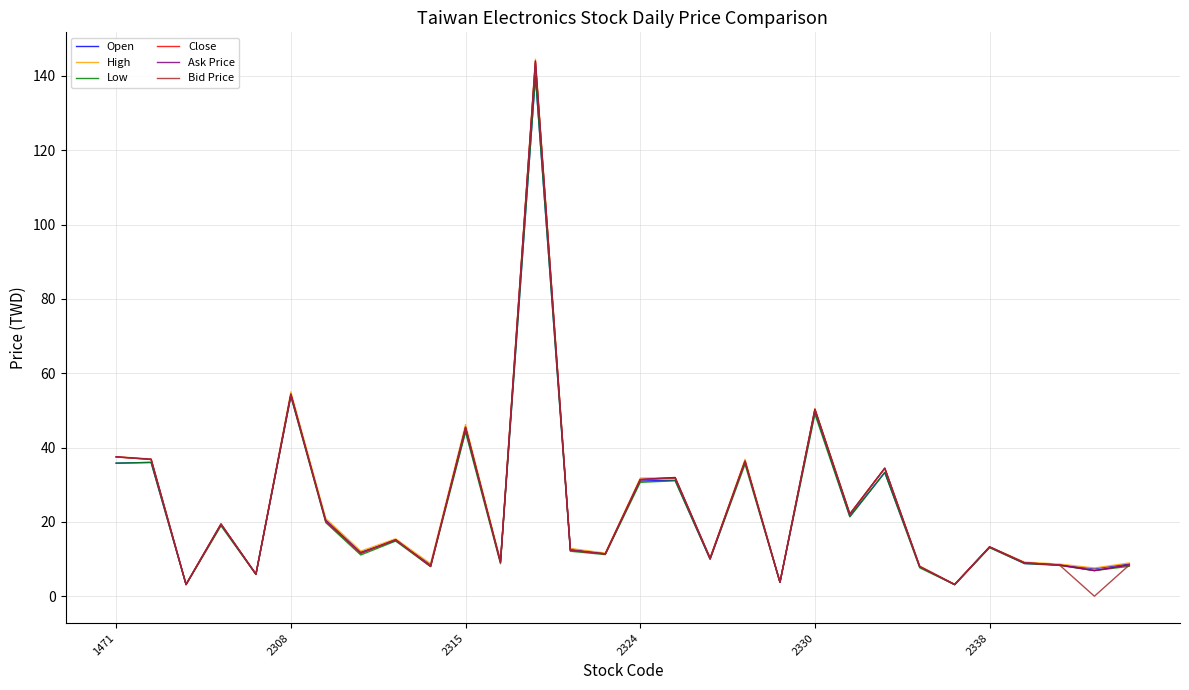

What is the maximum value for Low?

140.0